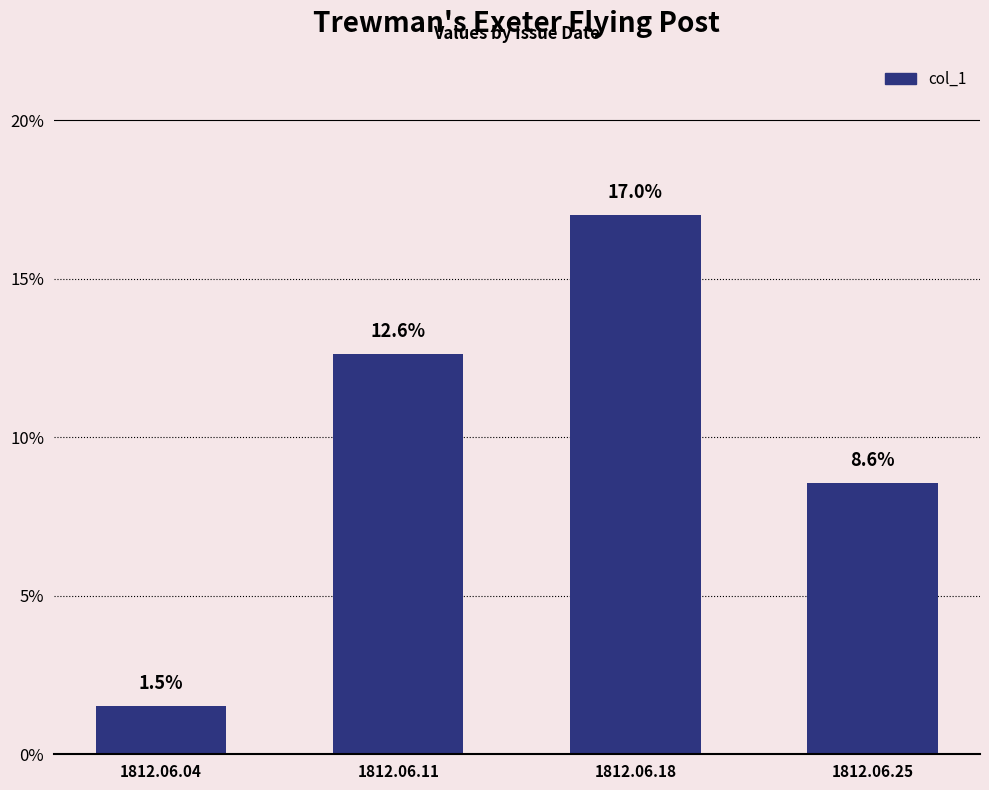

Rank the categories by value from lowest to highest.

1812.06.04, 1812.06.25, 1812.06.11, 1812.06.18